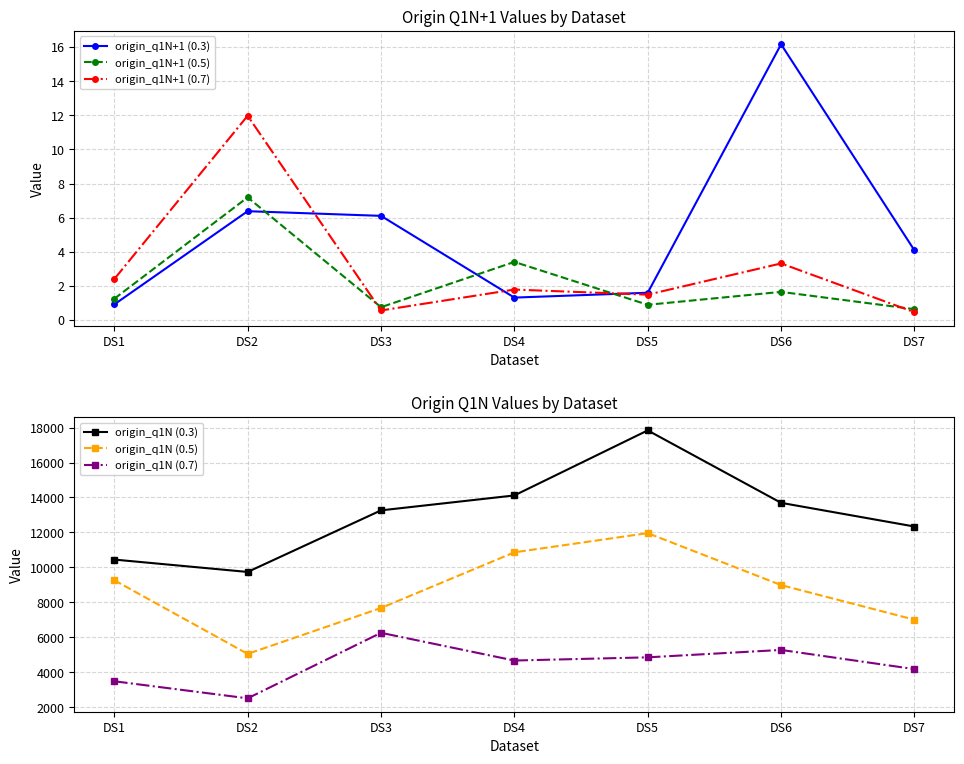

The value of origin_q1N (0.3) at DS1 is 17413.8. True or false?

False